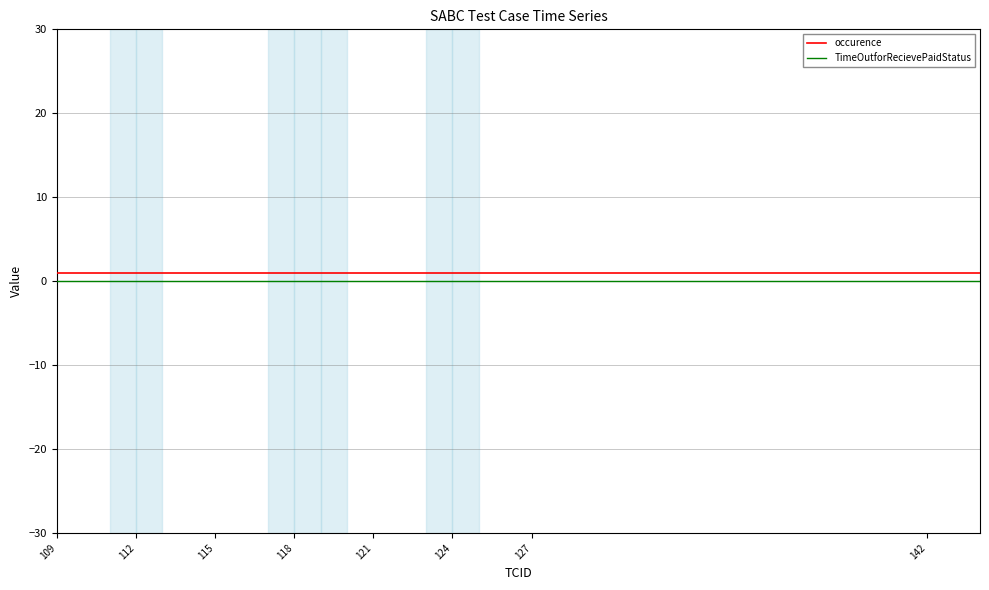

At how many categories does at least one series exceed 0?

24